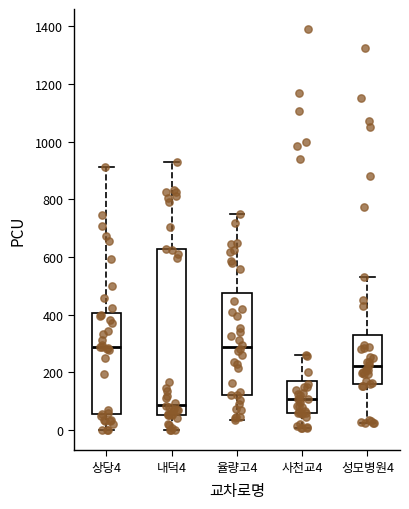

Reading left to right, read every box against the y-axis: the position of its median line, the range the box covers, and the ends of its whiskers. The values are not printed on the chart, so give them approximately, as read against the axis.

상당4: median 280, box 60 to 400, whiskers 0 to 920
내덕4: median 80, box 60 to 620, whiskers 0 to 920
율량고4: median 280, box 120 to 480, whiskers 40 to 760
사천교4: median 100, box 60 to 180, whiskers 0 to 260
성모병원4: median 220, box 160 to 320, whiskers 20 to 540